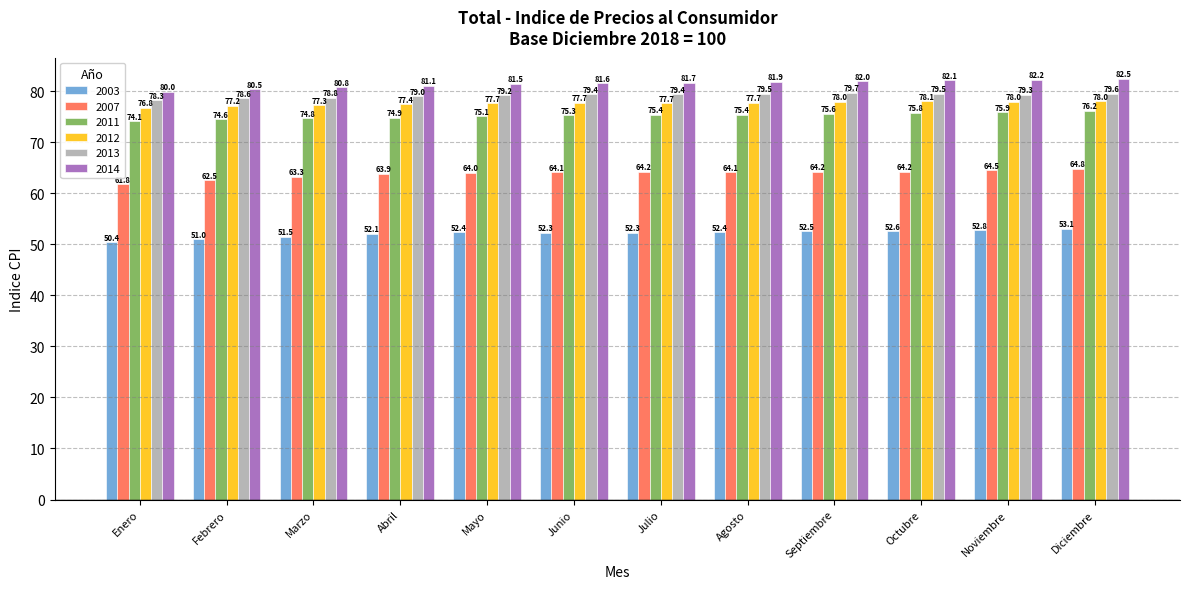

Which series has the largest total across all categories?

2014